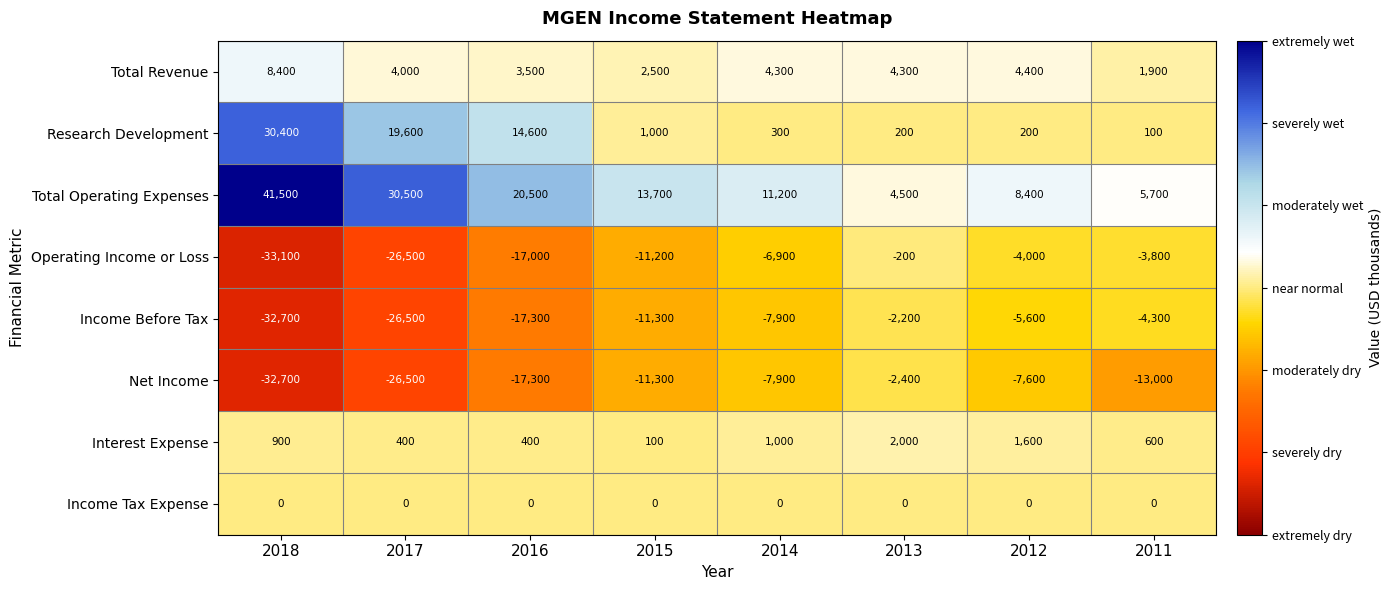

At which label does Interest Expense reach its minimum?

2015